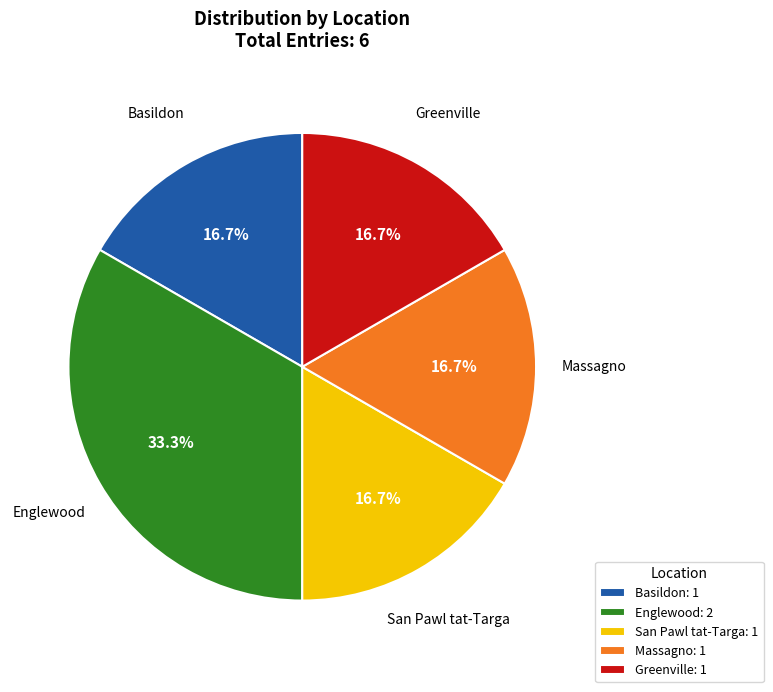

Which category has the biggest portion of the pie?

Englewood